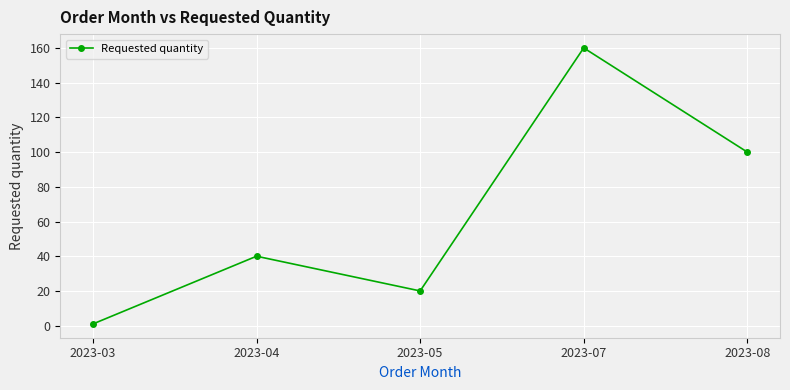

What is the value of the 3rd point from the left?

20